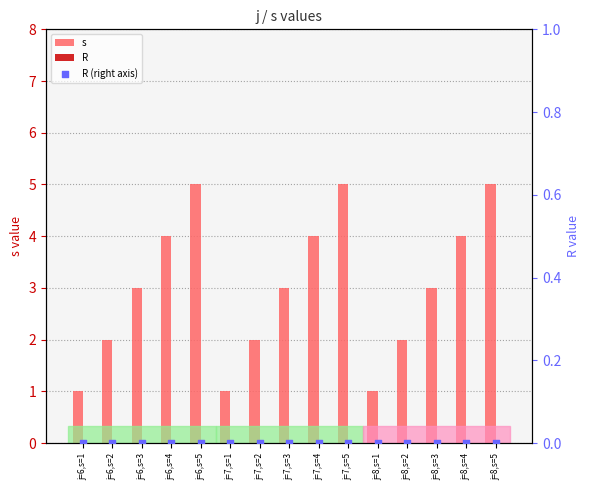

Is the value of R (right axis) at j=8,s=3 greater than the value of R at j=7,s=1?

No